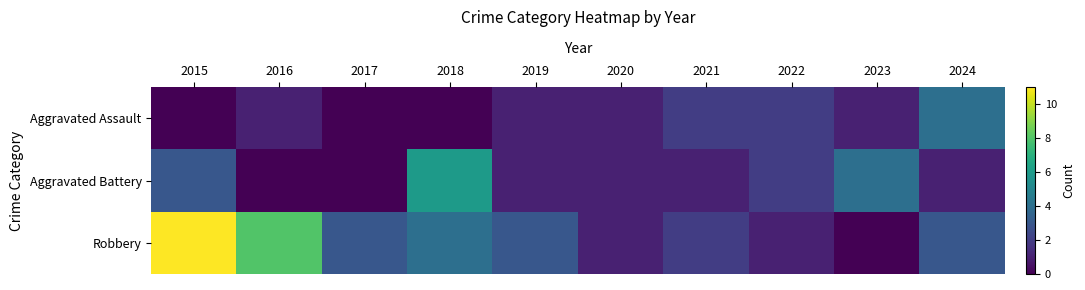

Between 2015 and 2024, which series saw the biggest shift?

Robbery